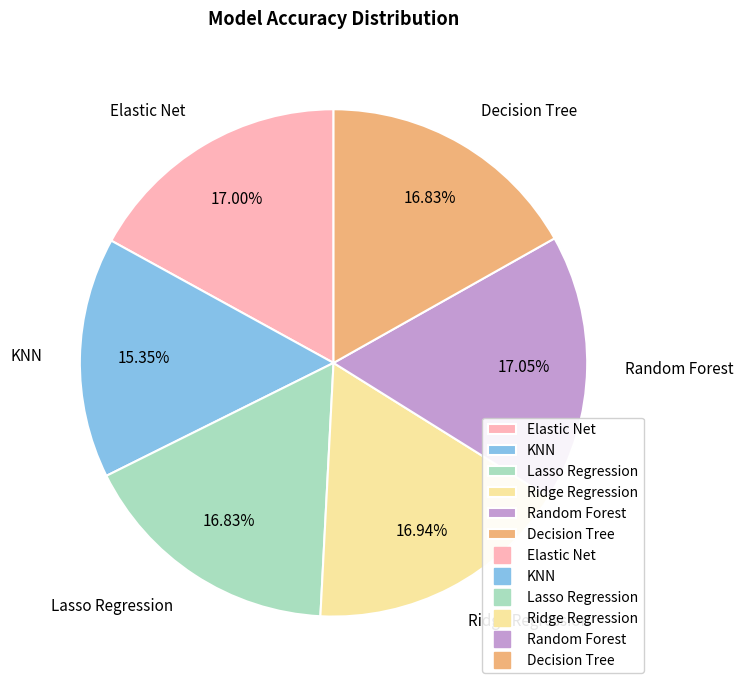

Count the number of slices in the pie.

6